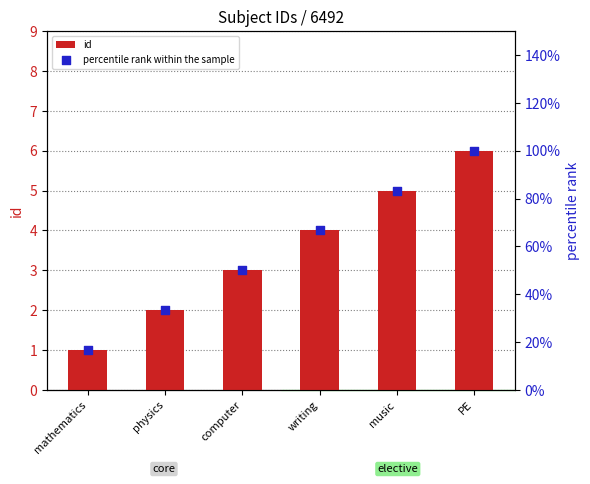

At which category is the sum across all series the highest?

PE